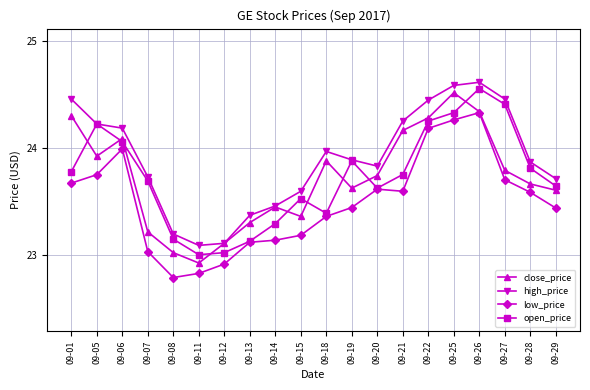

At which category is the sum across all series the highest?

09-26